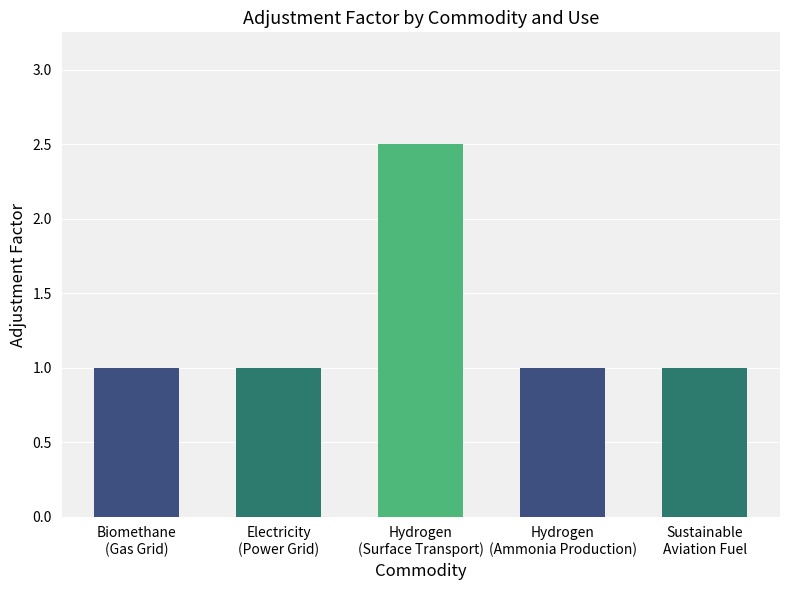

Read the value at Sustainable
Aviation Fuel.

1.0